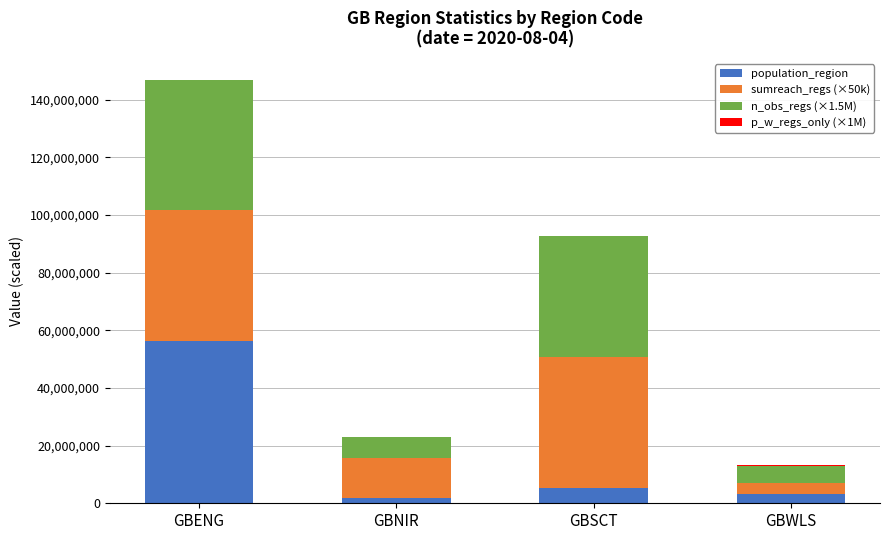

At which category is the sum across all series the highest?

GBENG